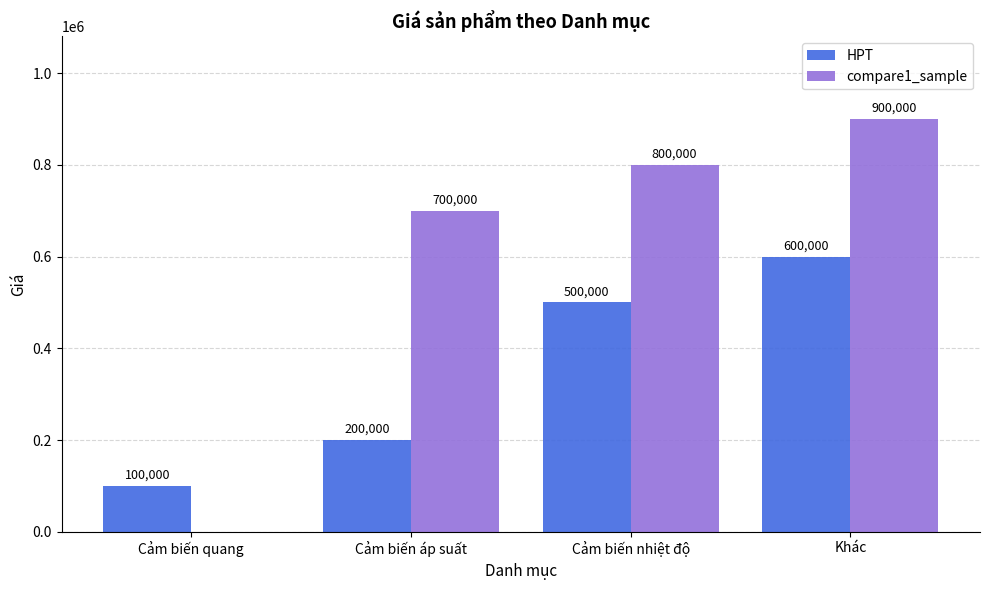

Which series changed the most between Cảm biến áp suất and Cảm biến nhiệt độ?

HPT